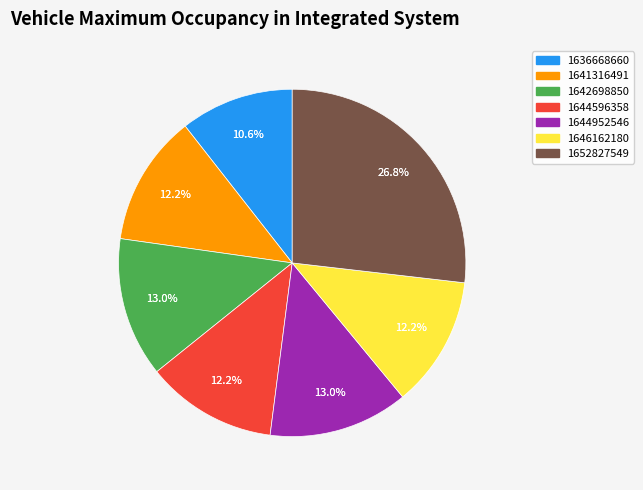

What is the total percentage of 1636668660 and 1652827549?

37.4%